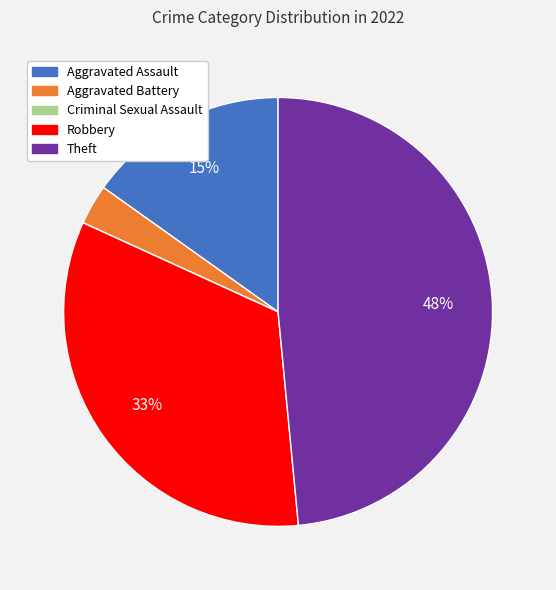

To the nearest percent, what percentage of the pie is Theft?

48%